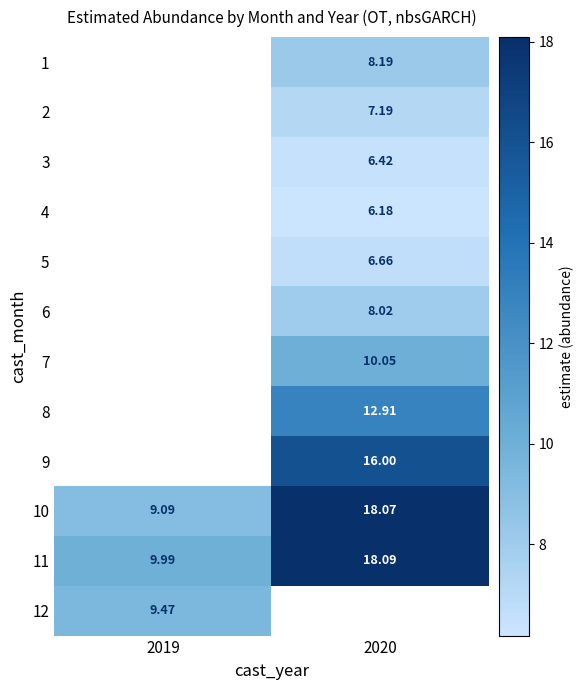

How many values in the 11 series are below 18?

1